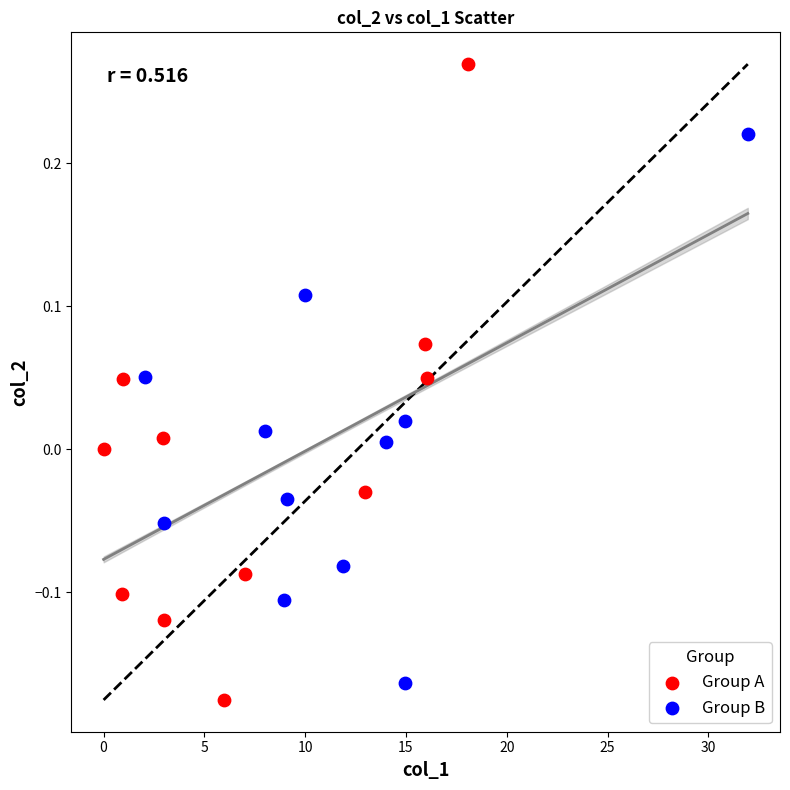

Which series reaches the maximum Y coordinate?

Group A